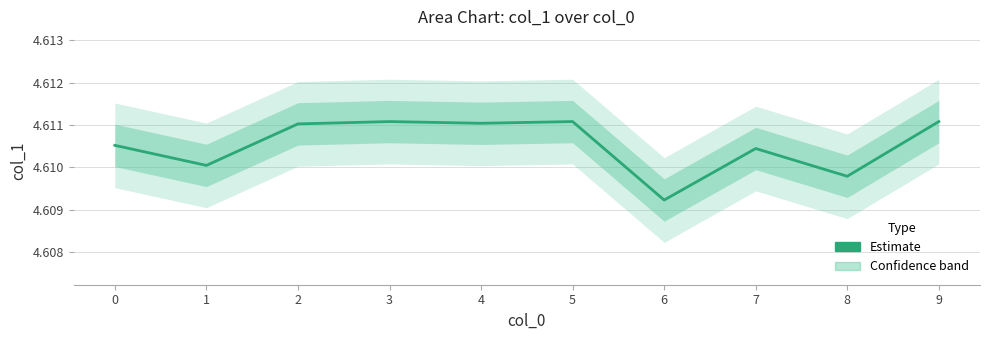

How many distinct data groups are displayed?

1